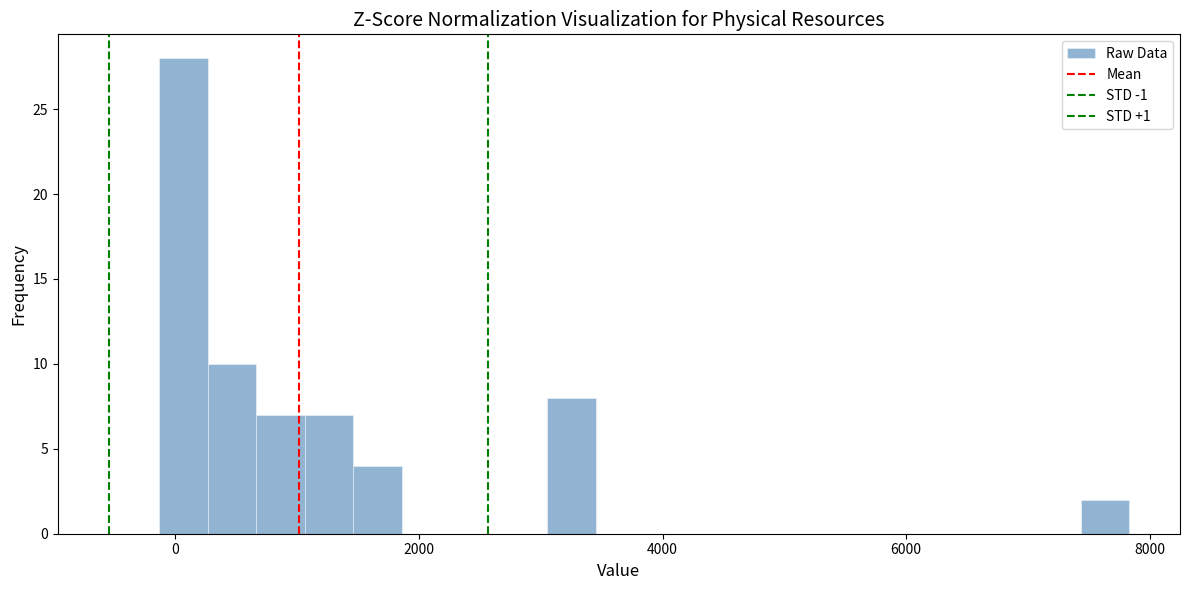

Around what value on the x-axis is the tallest bar? Give the approximate position of its centre, as read against the axis.

0